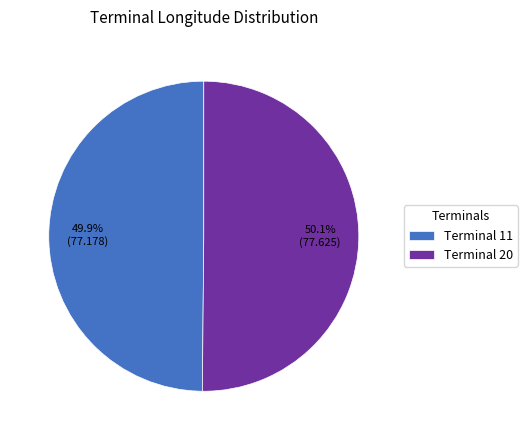

Is there a majority slice in this chart?

Yes